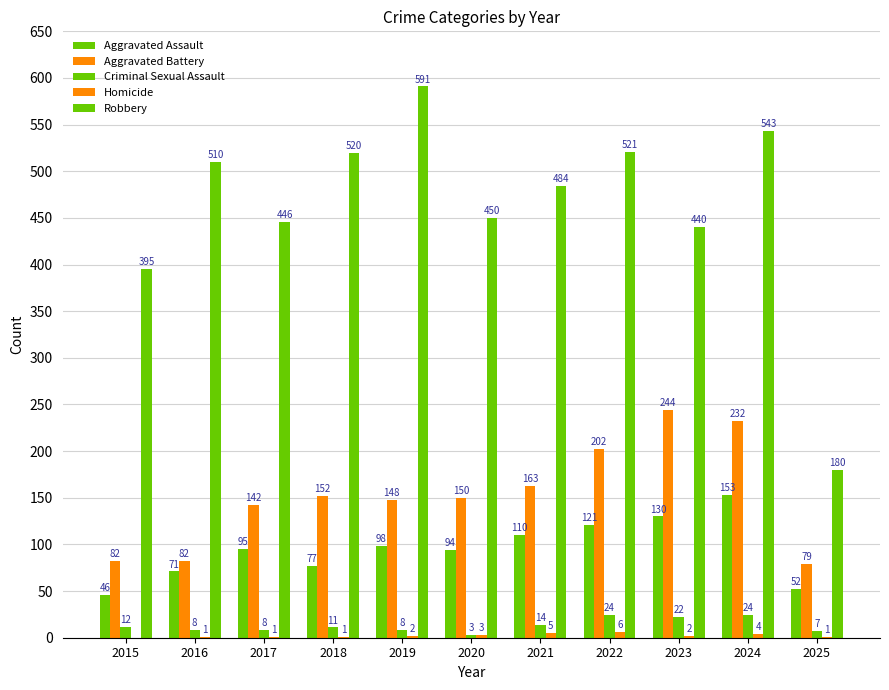

Reading left to right, extract all data points from this chart.

Aggravated Assault: 46	71	95	77	98	94	110	121	130	153	52
Aggravated Battery: 82	82	142	152	148	150	163	202	244	232	79
Criminal Sexual Assault: 12	8	8	11	8	3	14	24	22	24	7
Homicide: 0	1	1	1	2	3	5	6	2	4	1
Robbery: 395	510	446	520	591	450	484	521	440	543	180